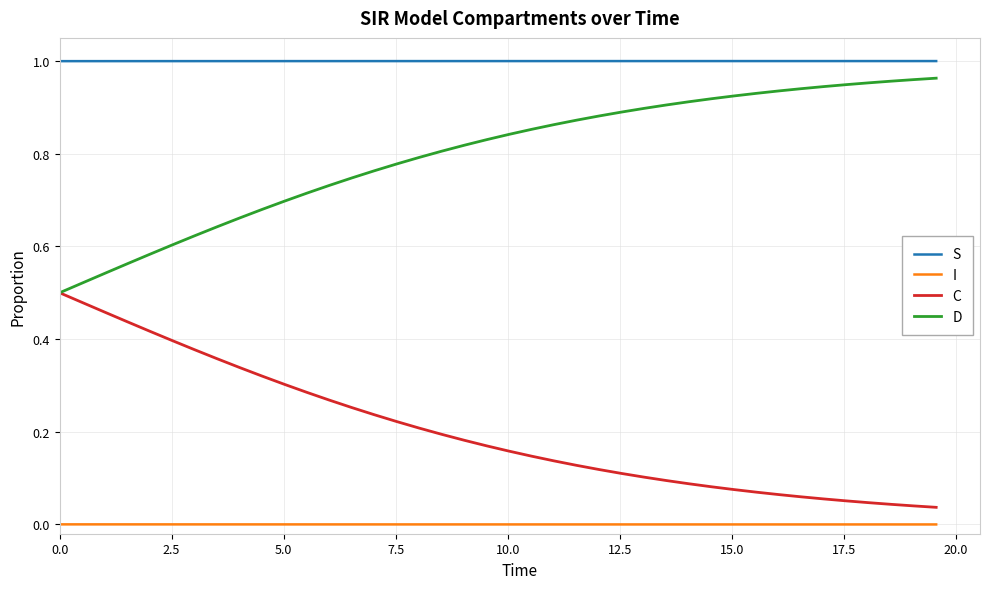

What is the sum of all C values?

8.1